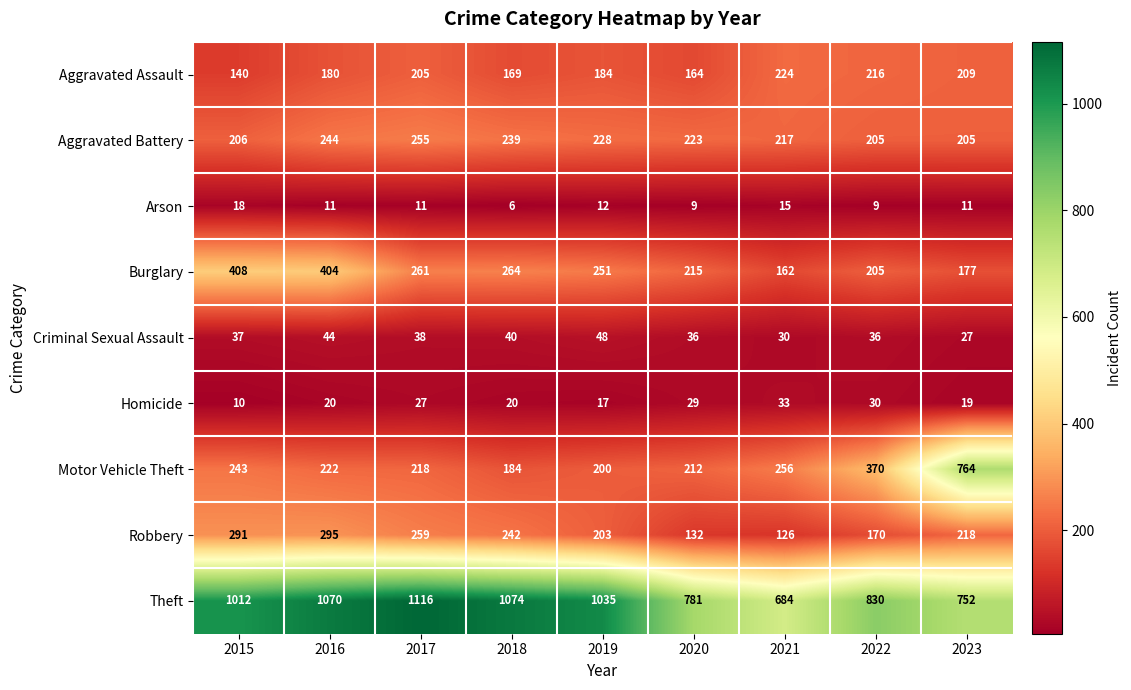

What is the difference between the maximum and second lowest values in the Arson series?

9